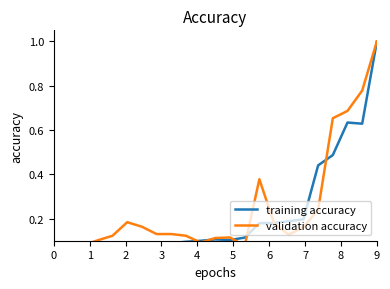

Reading left to right, list all the values displayed in this chart.

training accuracy: 0=0.0	1=0.0	2=0.0	3=0.1	4=0.1	5=0.1	6=0.1	7=0.1	8=0.1	9=0.1	10=0.1	11=0.1	12=0.1	13=0.1	14=0.2	15=0.2	16=0.2	17=0.2	18=0.4	19=0.5	20=0.6	21=0.6	22=1.0
validation accuracy: 0=0.0	1=0.1	2=0.1	3=0.1	4=0.1	5=0.2	6=0.2	7=0.1	8=0.1	9=0.1	10=0.1	11=0.1	12=0.1	13=0.1	14=0.4	15=0.2	16=0.1	17=0.2	18=0.2	19=0.7	20=0.7	21=0.8	22=1.0